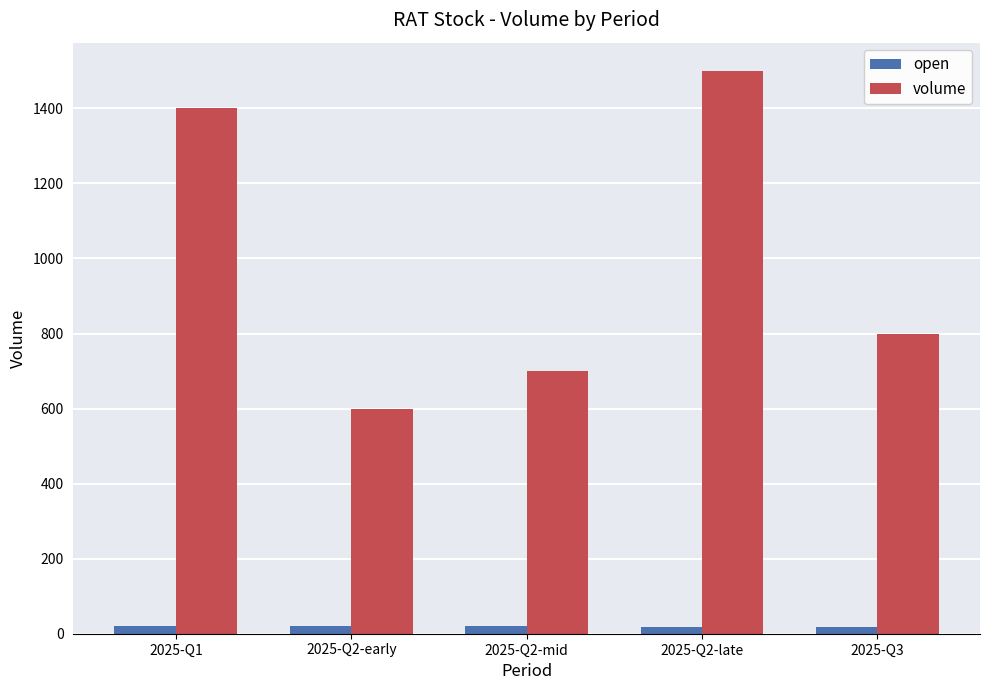

At how many categories does at least one series exceed 1358?

2